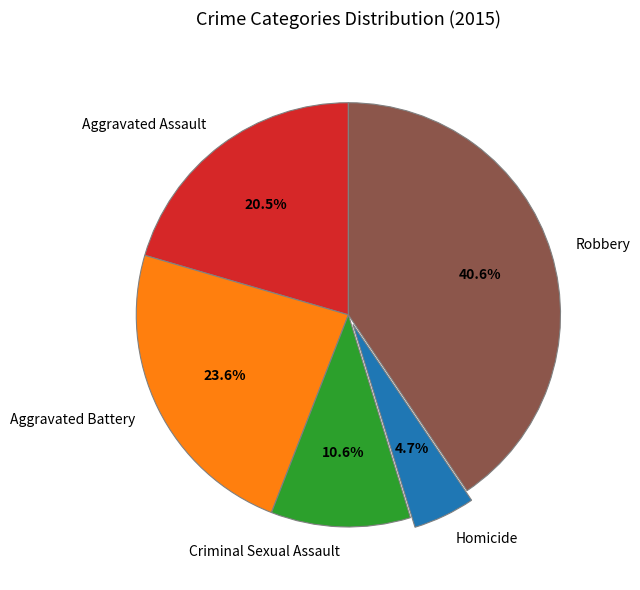

To the nearest percent, what portion does Robbery represent?

41%